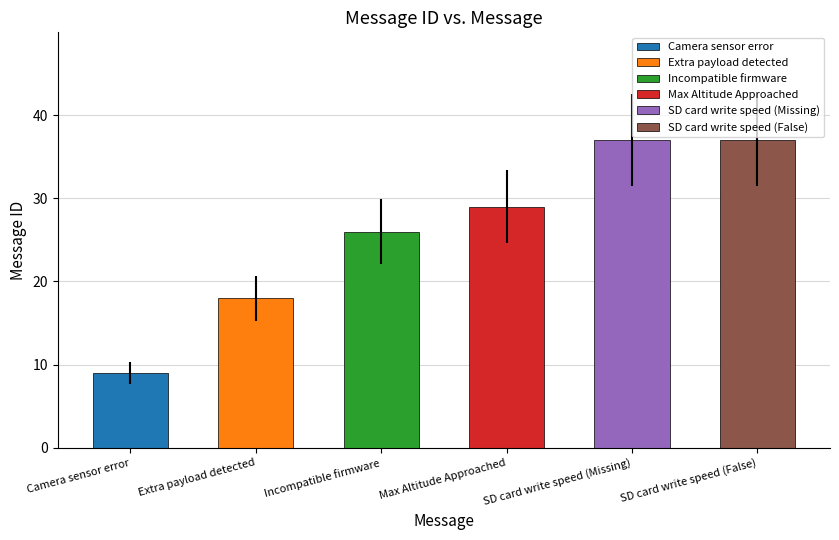

What is the smallest value displayed?

9